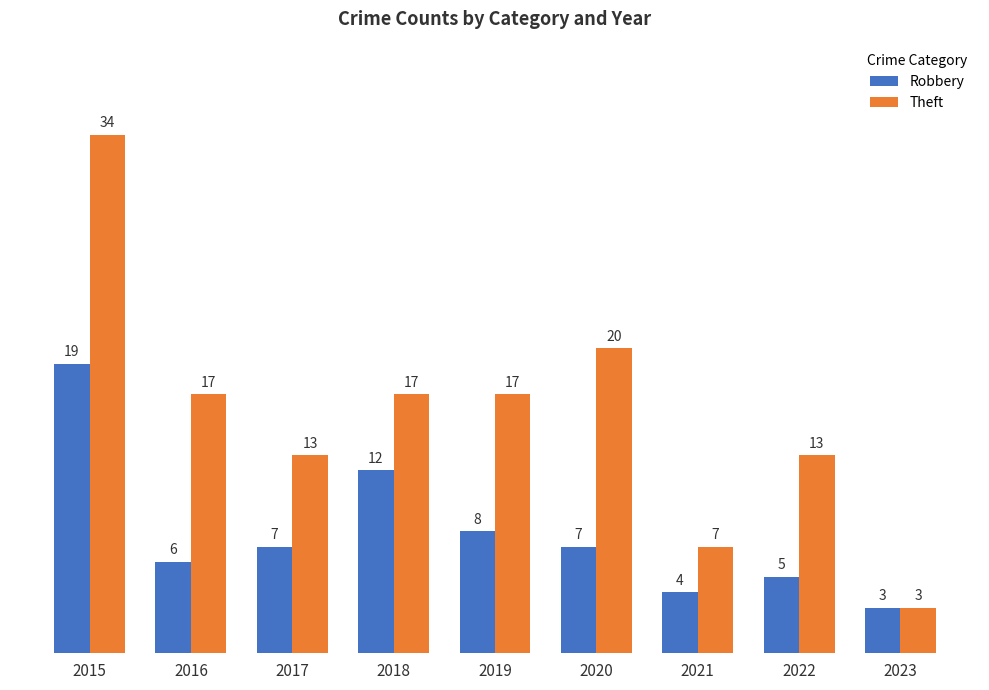

Which series changed the most between 2016 and 2018?

Robbery